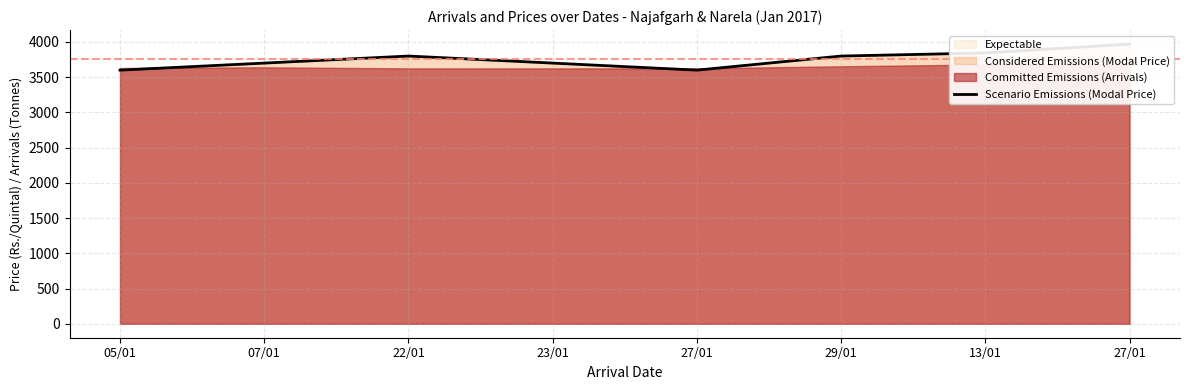

List the labels in order of value, smallest first.

05/01, 27/01, 07/01, 23/01, 22/01, 29/01, 13/01, 27/01